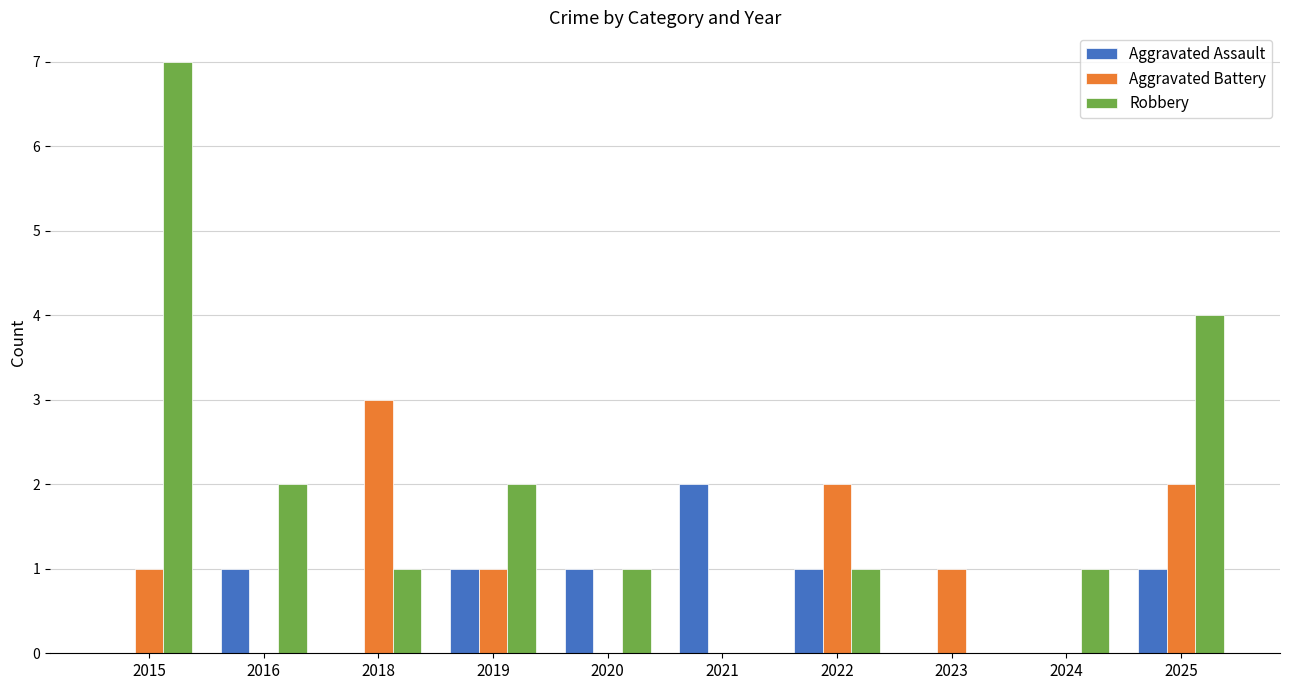

What is the sum of all Robbery values?

19